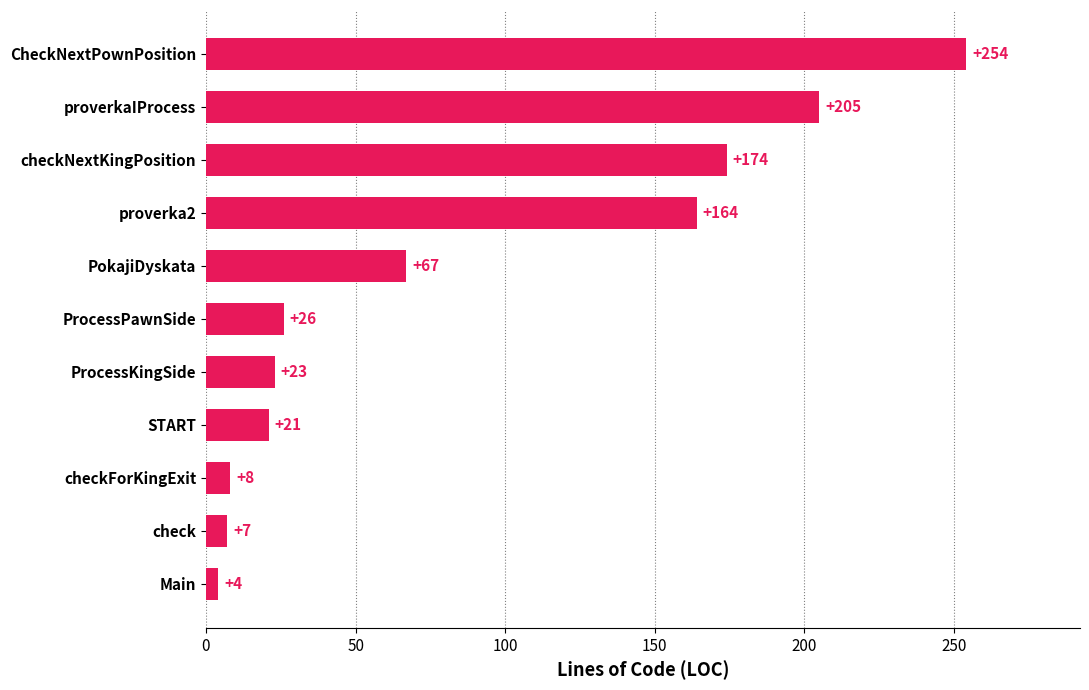

Is it true that the value at checkNextKingPosition is 270?

False